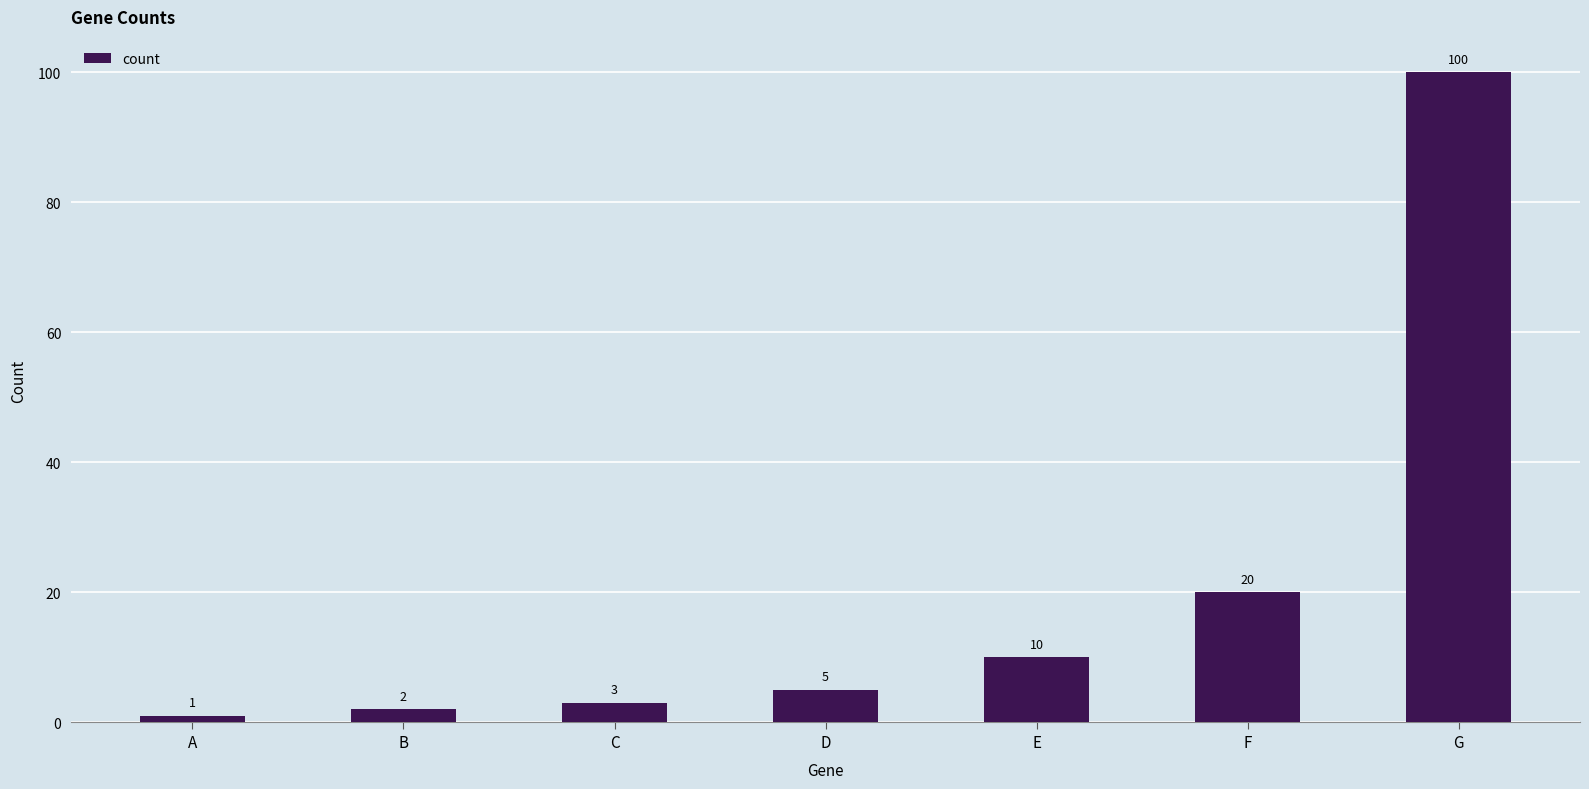

How many data points are less than 5?

3